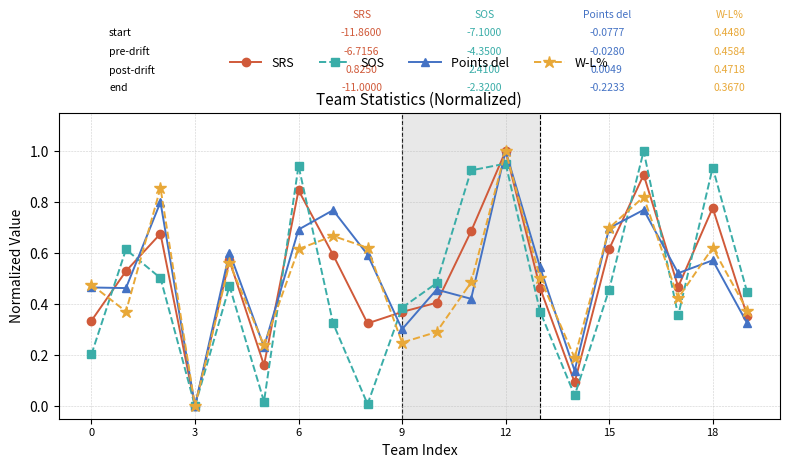

What are all the series names shown in the legend?

SRS, SOS, Points del, W-L%